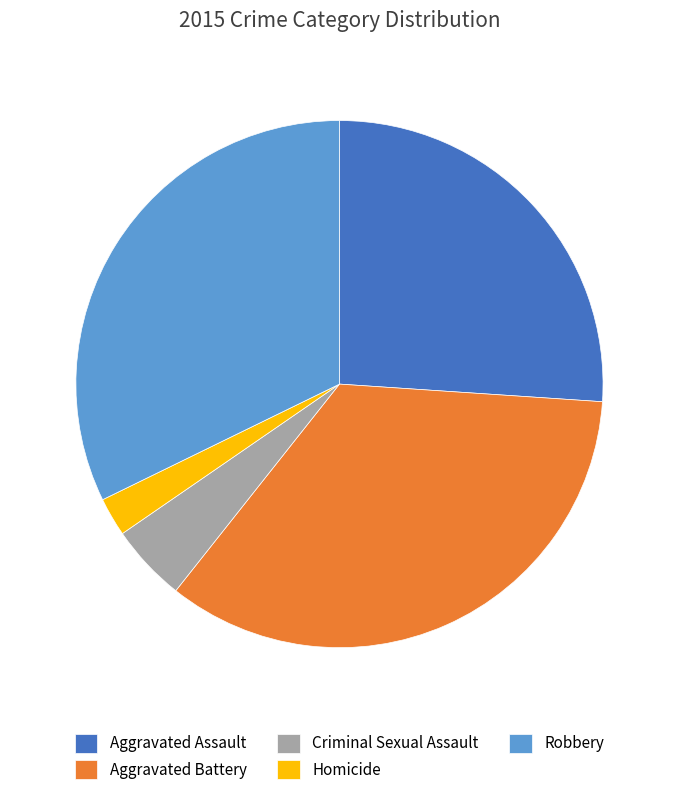

How many segments does this pie chart have?

5